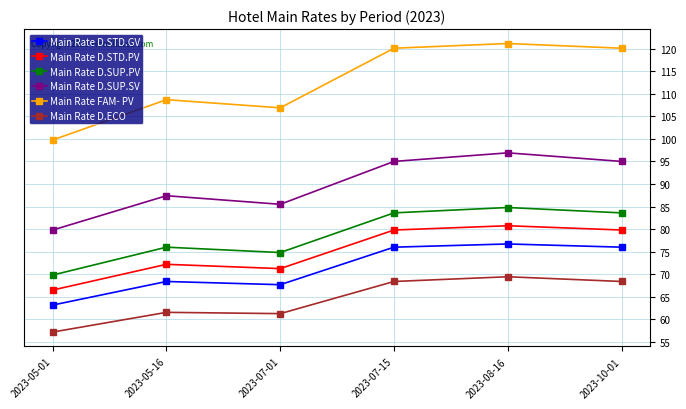

At which label does Main Rate D.STD.PV reach its peak?

2023-08-16